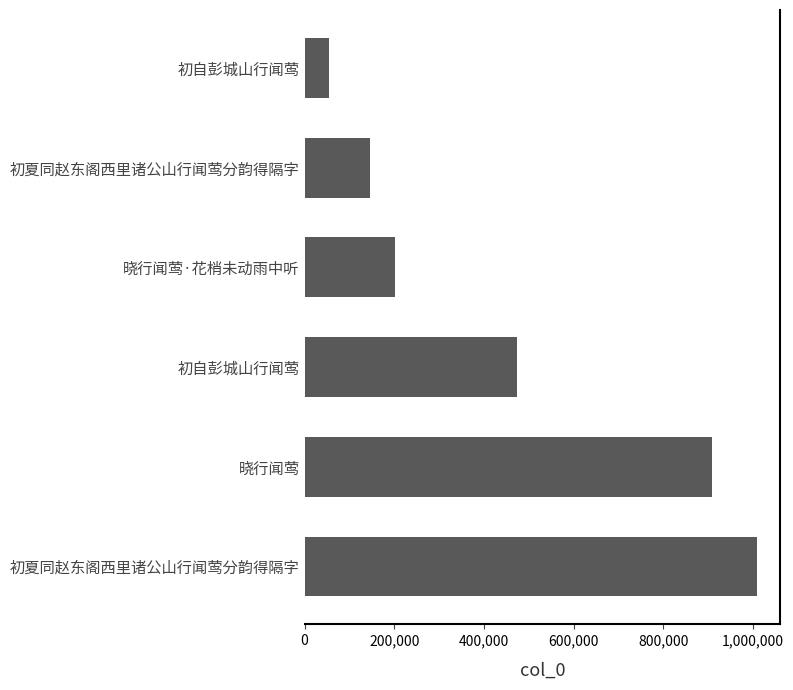

What is the difference between the second highest and minimum values?

855151